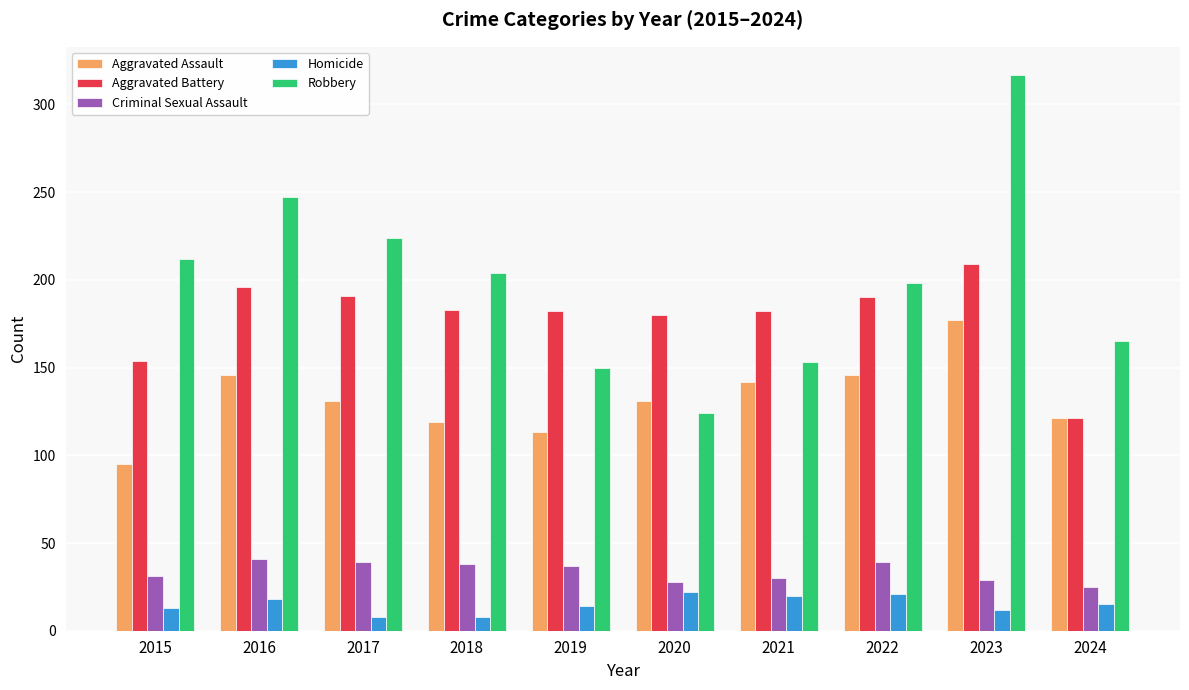

What is the sum of the Robbery values at 2016 and 2022?

445